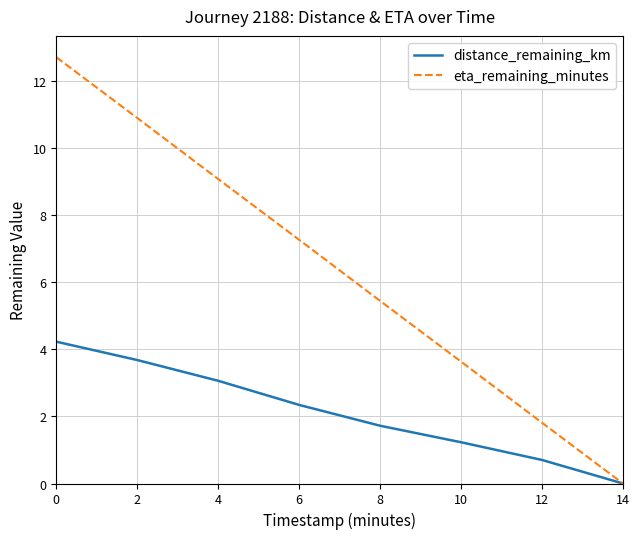

Which series changed the most between 10 and 14?

eta_remaining_minutes